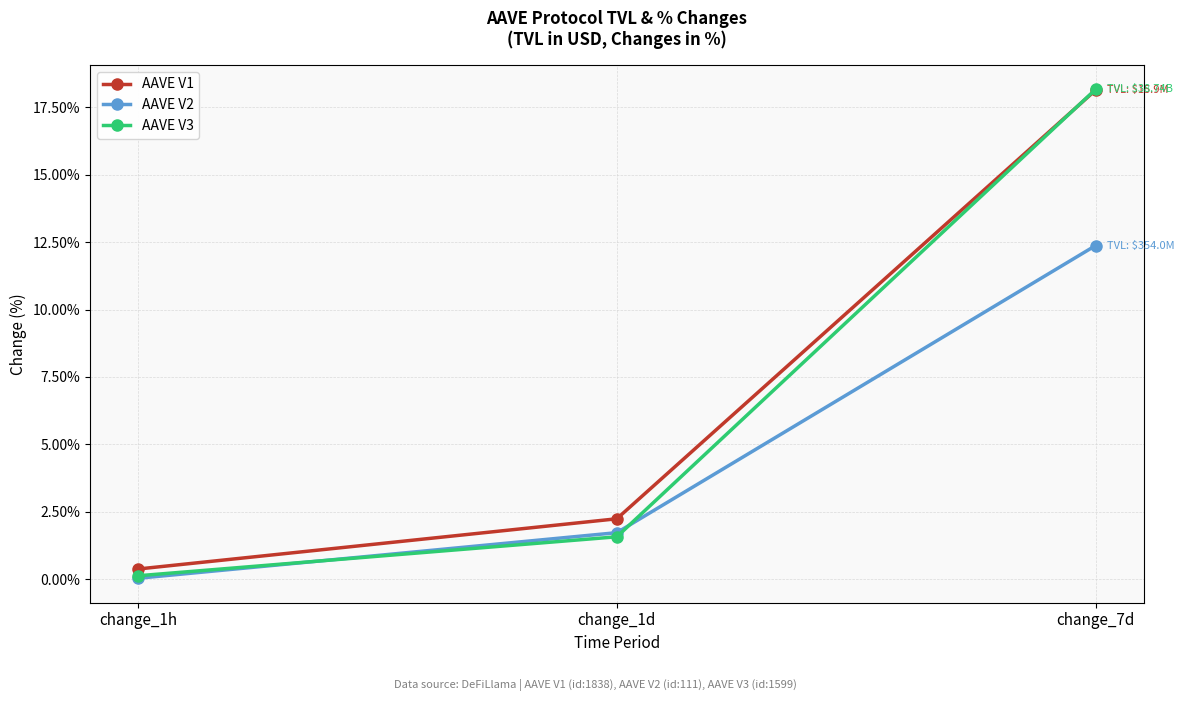

How many values in the AAVE V1 series are below 2?

1